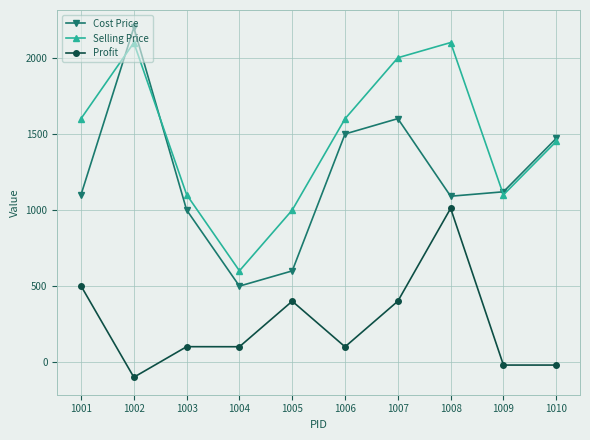

How many interior local valleys does the Cost Price series have?

2